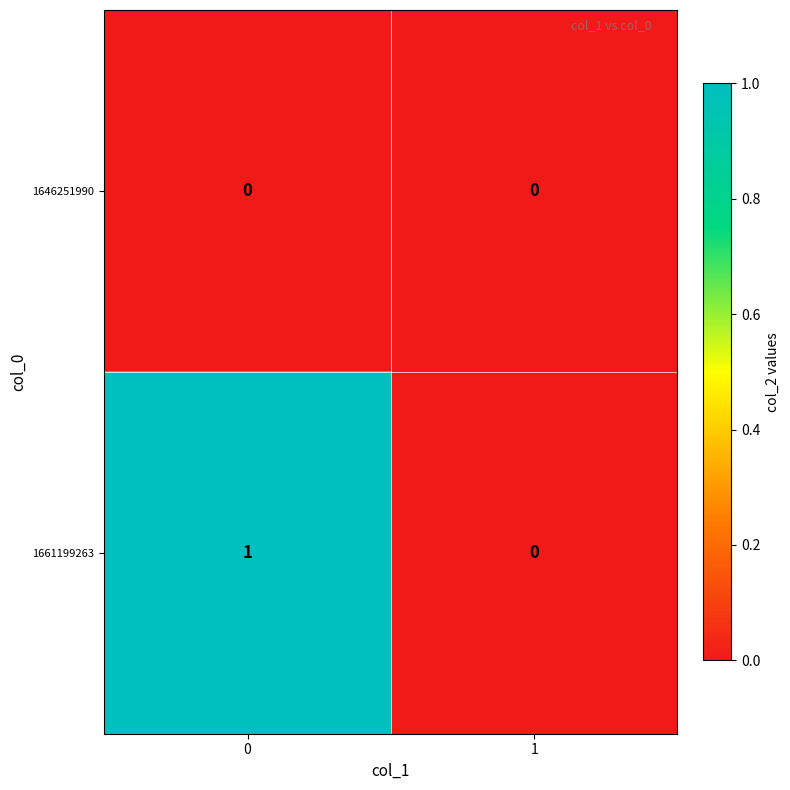

Is it true that 1646251990 equals 0 at 1?

True